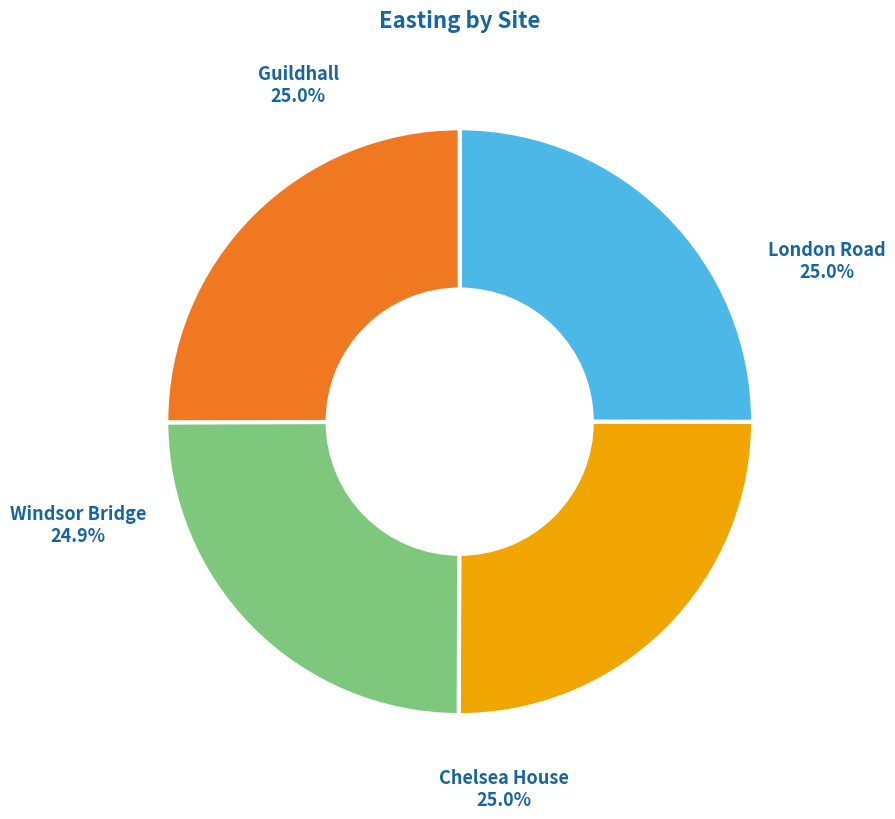

How many slices are in this pie chart?

4